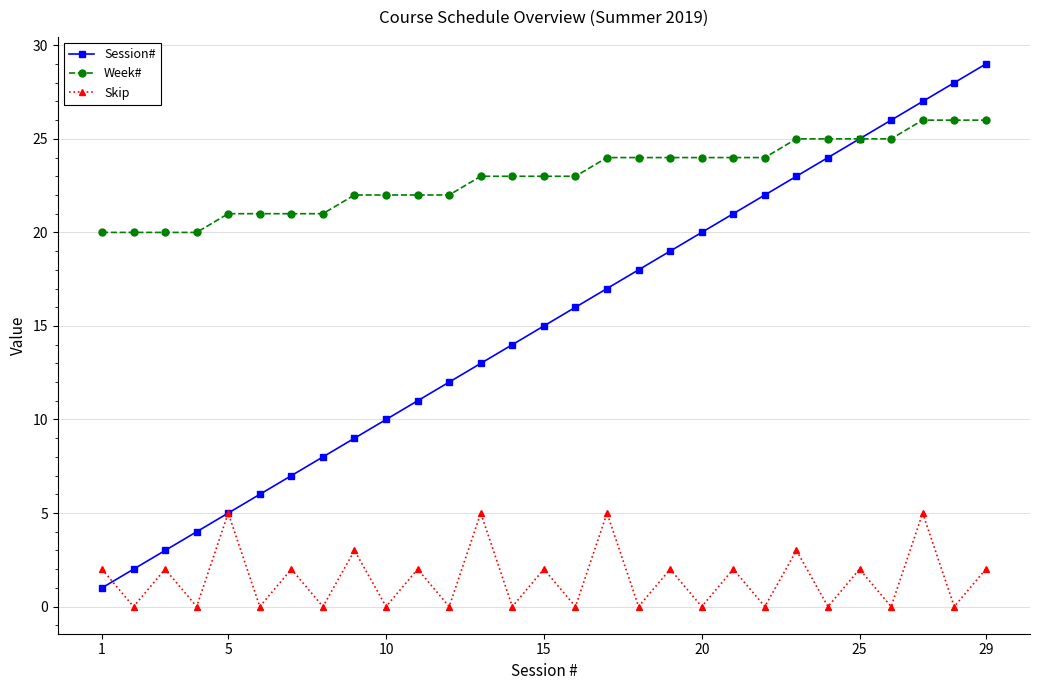

What is the difference between the maximum and minimum values in the Session# series?

28